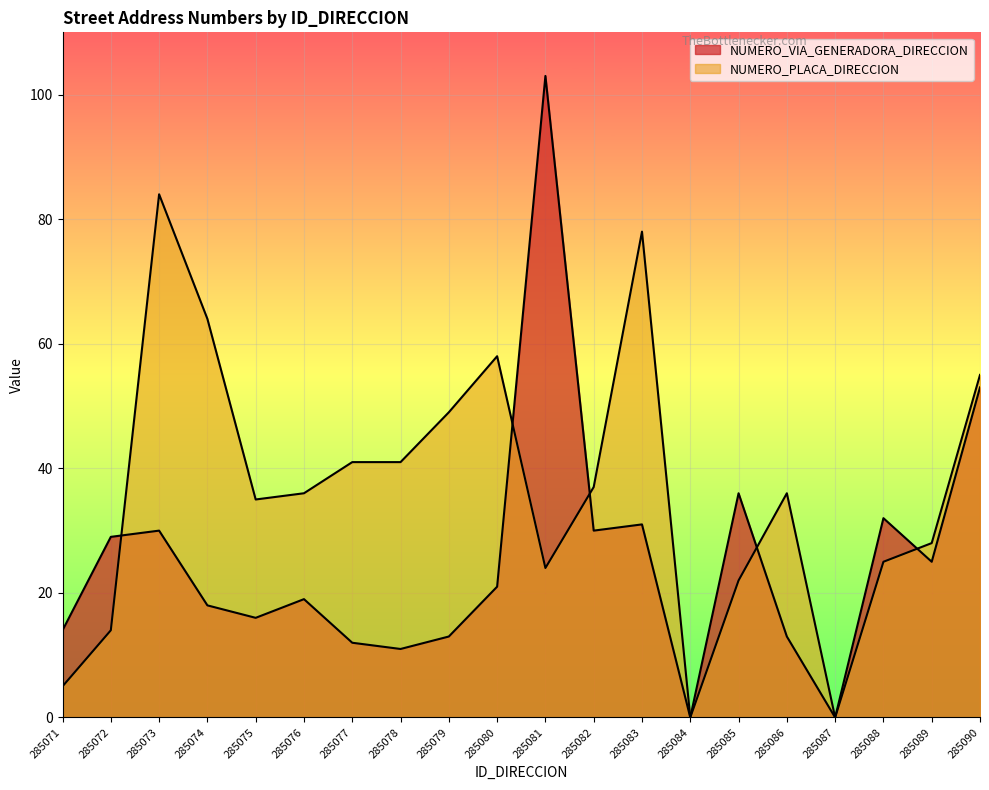

Between 285084 and 285086, which series saw the biggest shift?

NUMERO_PLACA_DIRECCION